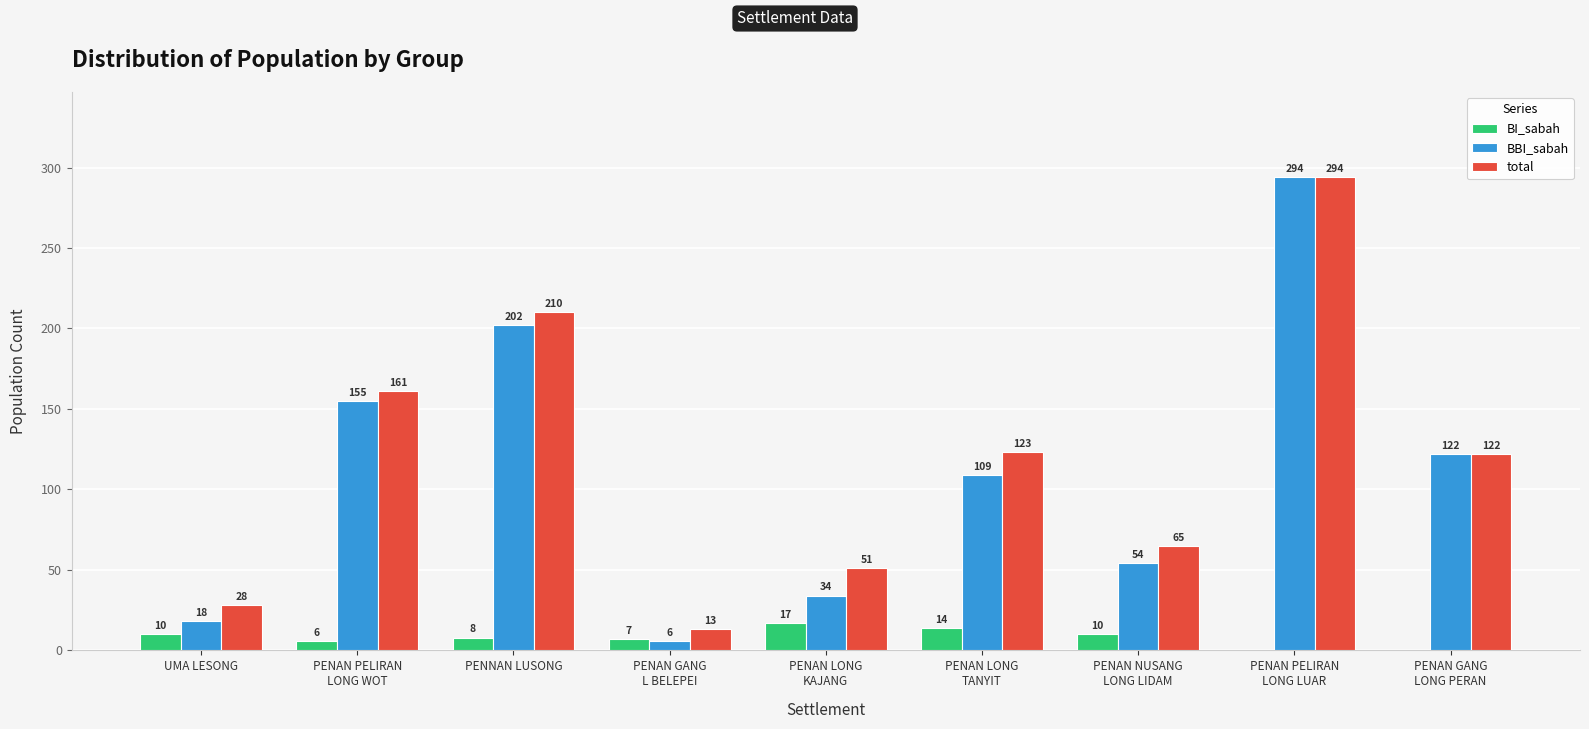

Count the number of categories in the chart.

9